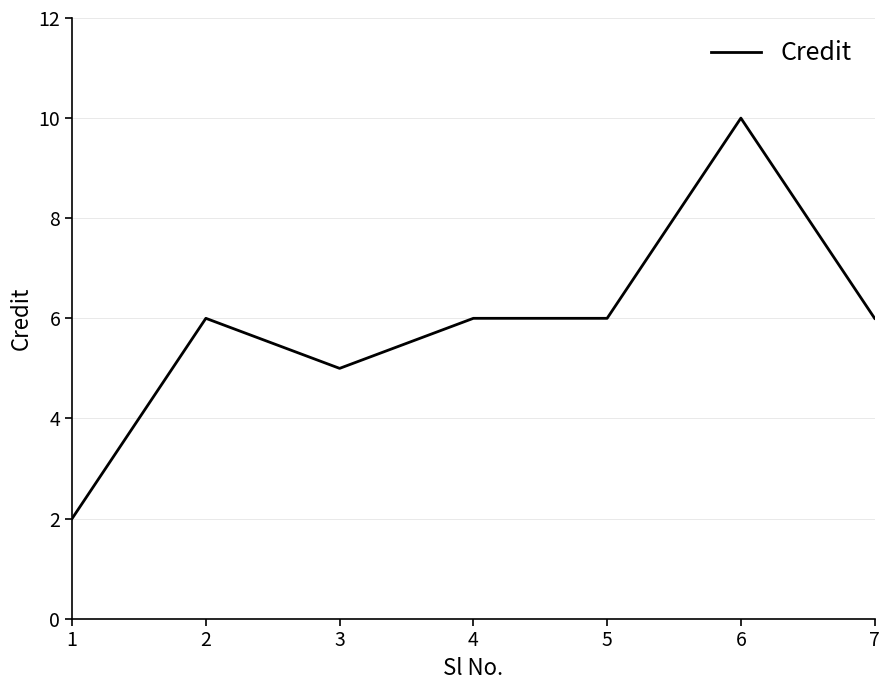

Reading left to right, list all the values displayed in this chart.

2	6	5	6	6	10	6